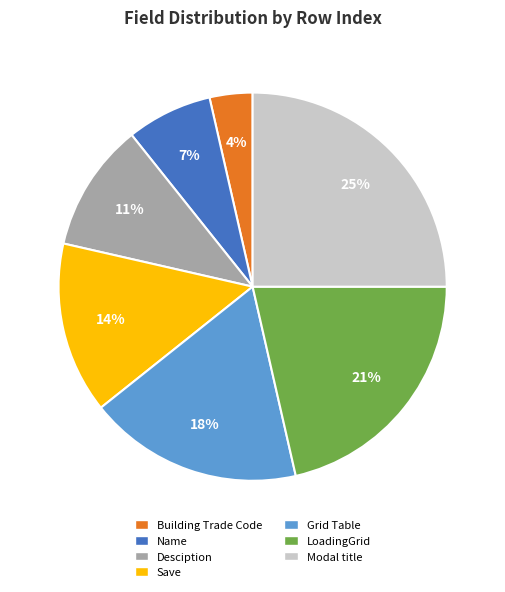

Combined, do Name and Building Trade Code account for over 50%?

No